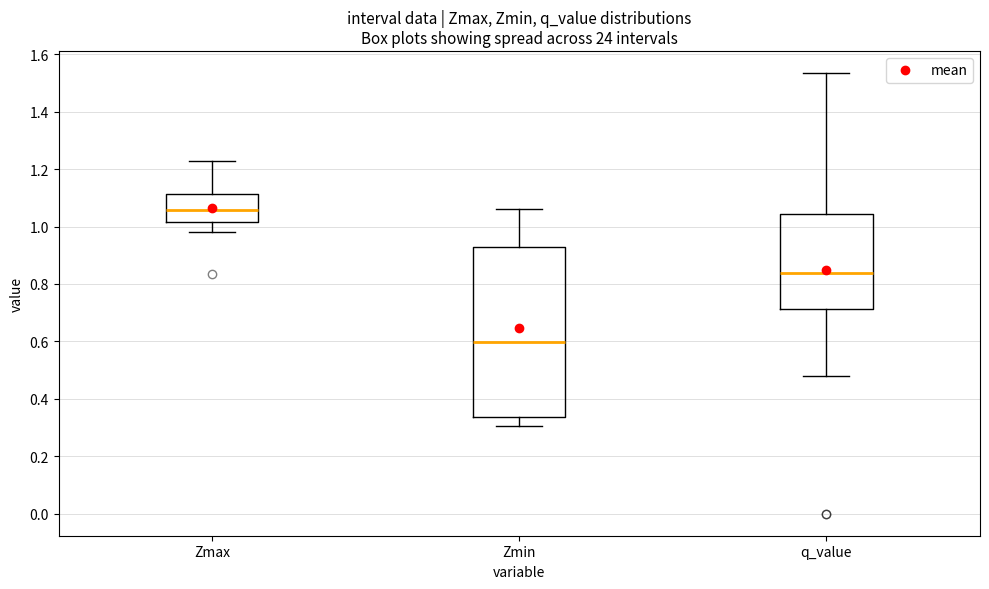

Reading left to right, read every box against the y-axis: the position of its median line, the range the box covers, and the ends of its whiskers. The values are not printed on the chart, so give them approximately, as read against the axis.

Zmax: median 1.06, box 1.02 to 1.12, whiskers 0.98 to 1.22
Zmin: median 0.60, box 0.34 to 0.92, whiskers 0.30 to 1.06
q_value: median 0.84, box 0.72 to 1.04, whiskers 0.48 to 1.54